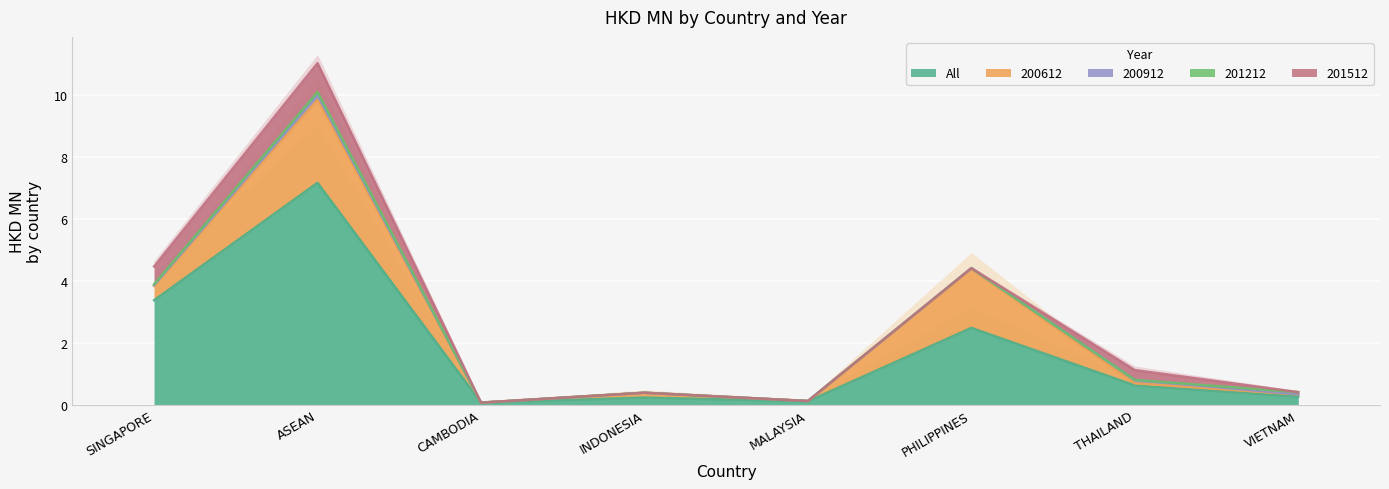

What is the sum of all 200612 values?

5.4